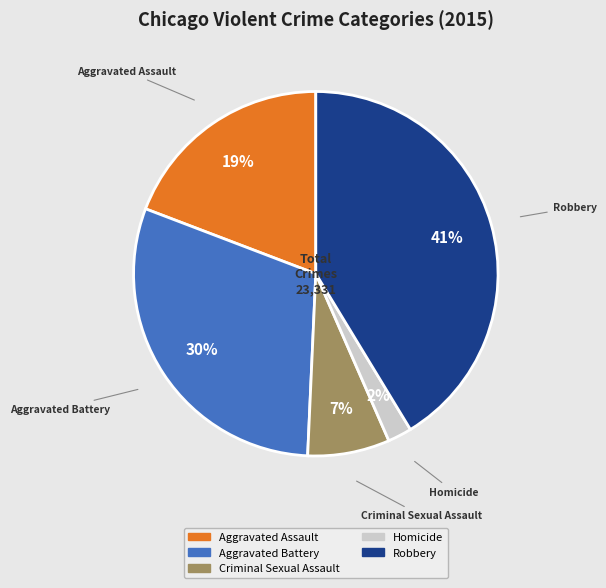

Which has a higher value, Robbery or Aggravated Assault?

Robbery